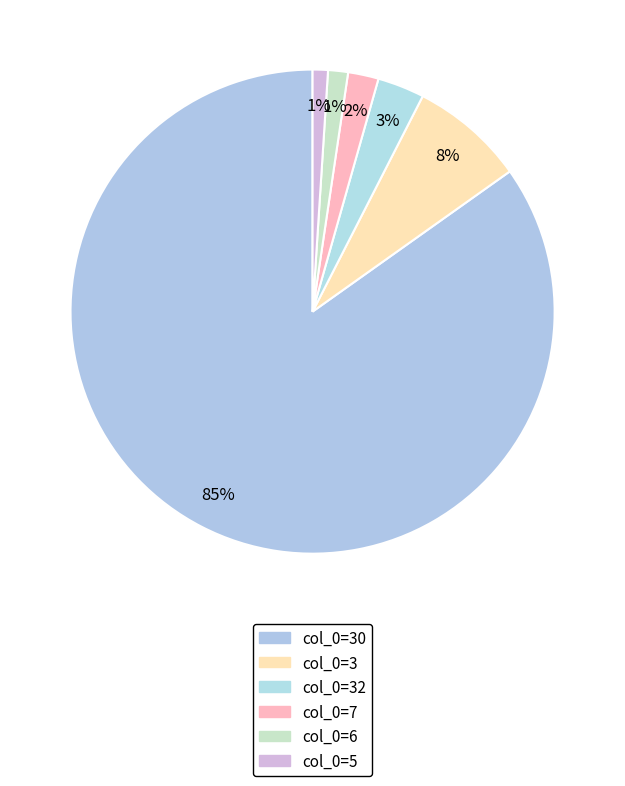

Which category accounts for the majority?

col_0=30